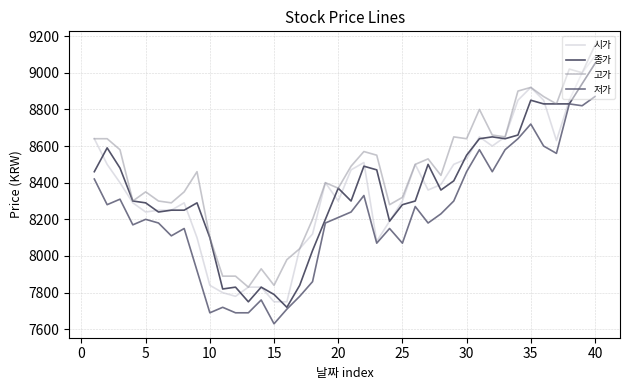

Which series has the largest total across all categories?

고가